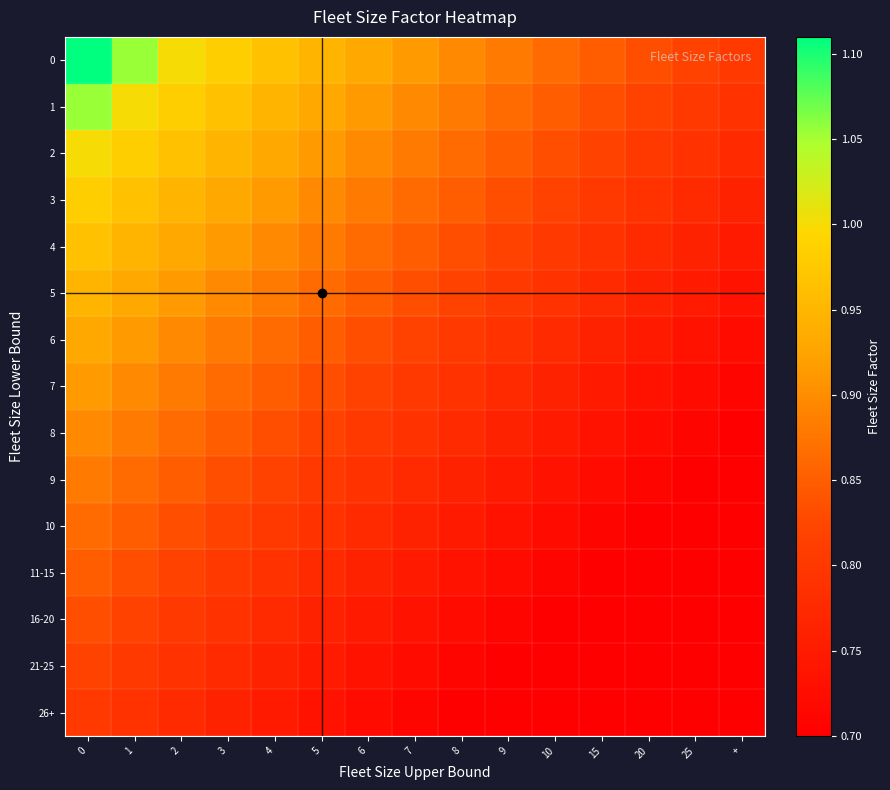

How many series are shown in this chart?

15